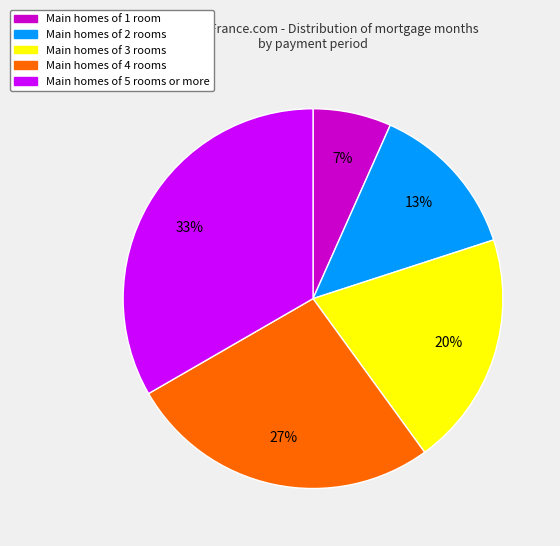

To the nearest percent, what is the average slice percentage?

20%